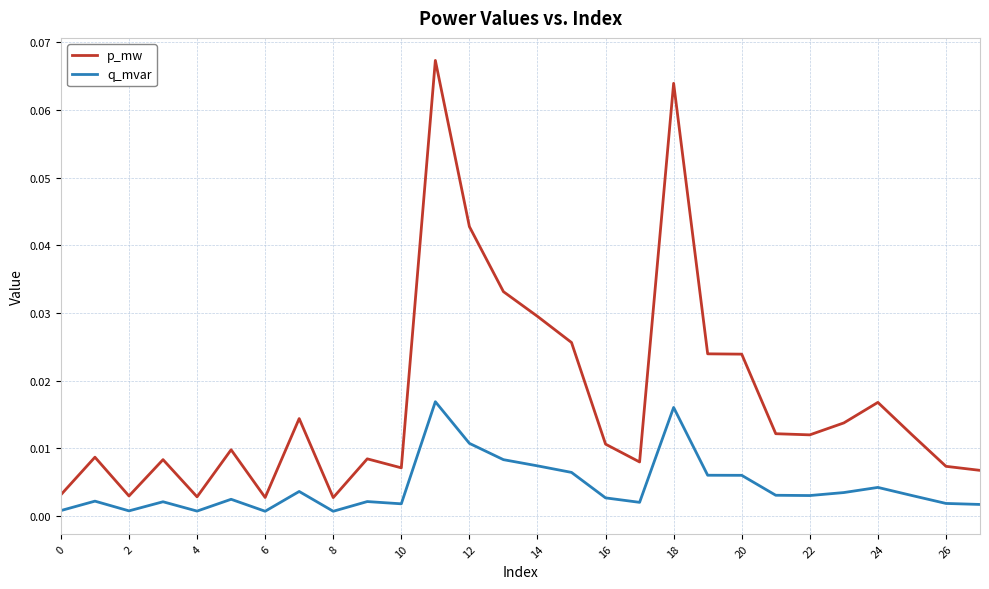

List the series in order of their peak value, lowest first.

q_mvar, p_mw